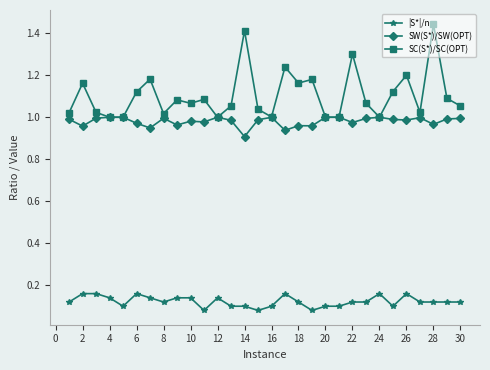

True or false: |S*|/n and SC(S*)/SC(OPT) intersect in this chart.

False